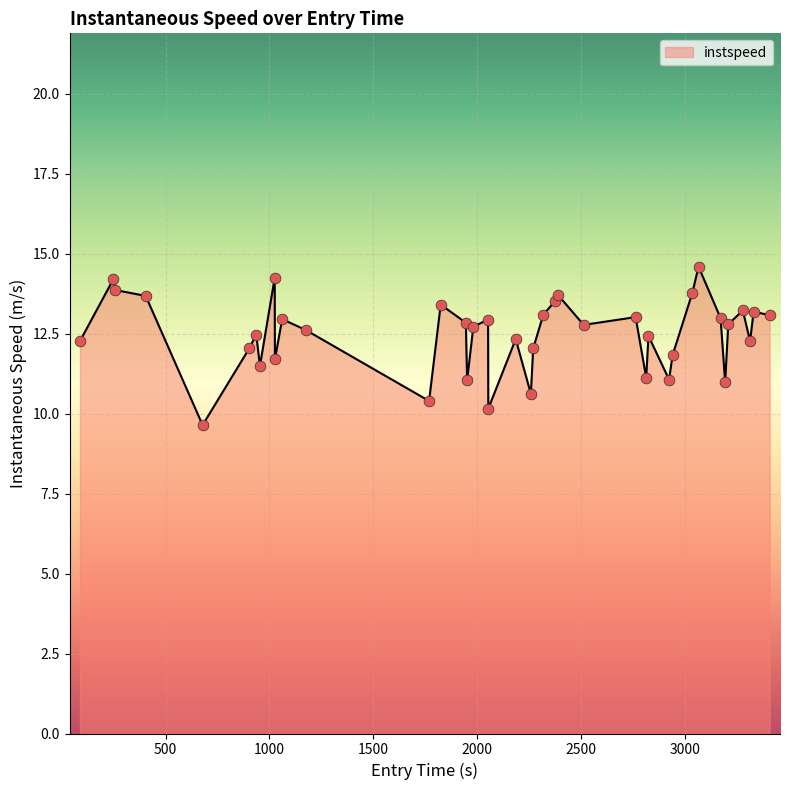

What is the smallest value displayed?

9.6